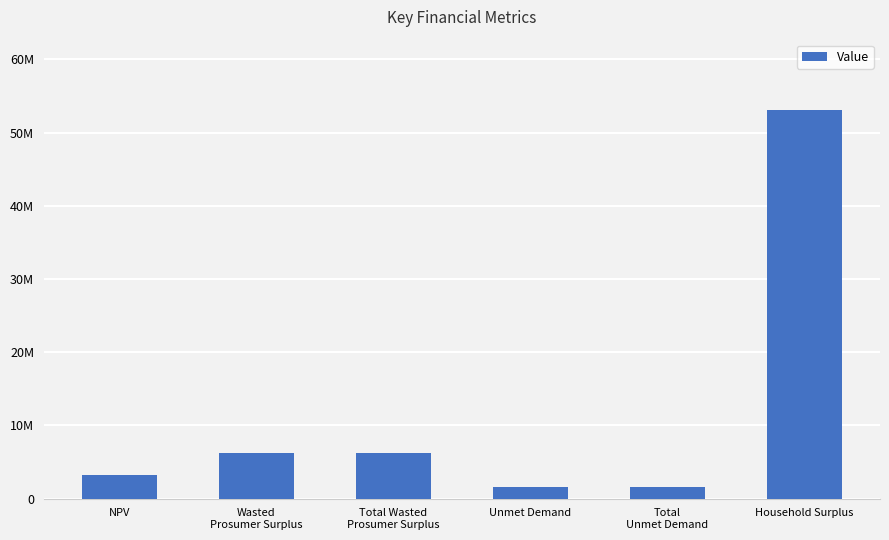

What is the sum of all values?

72162243.3